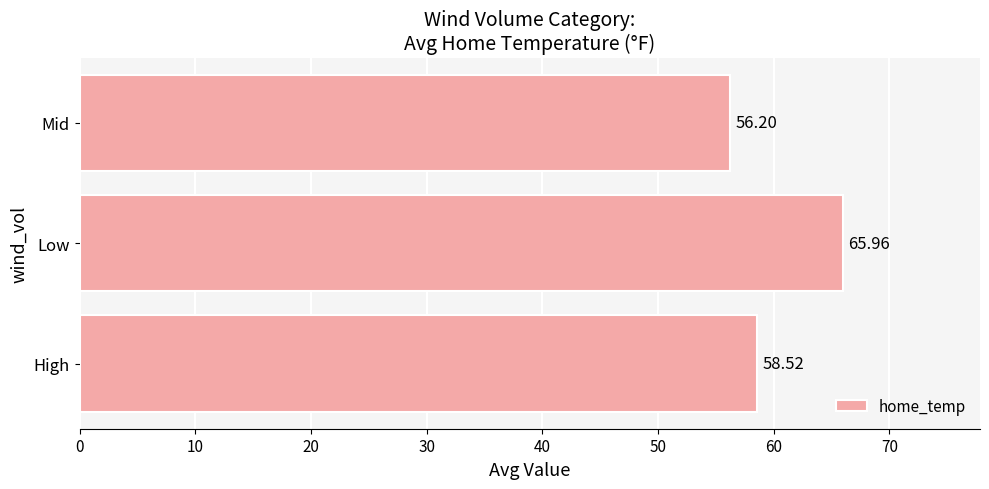

How many values exceed 58?

2